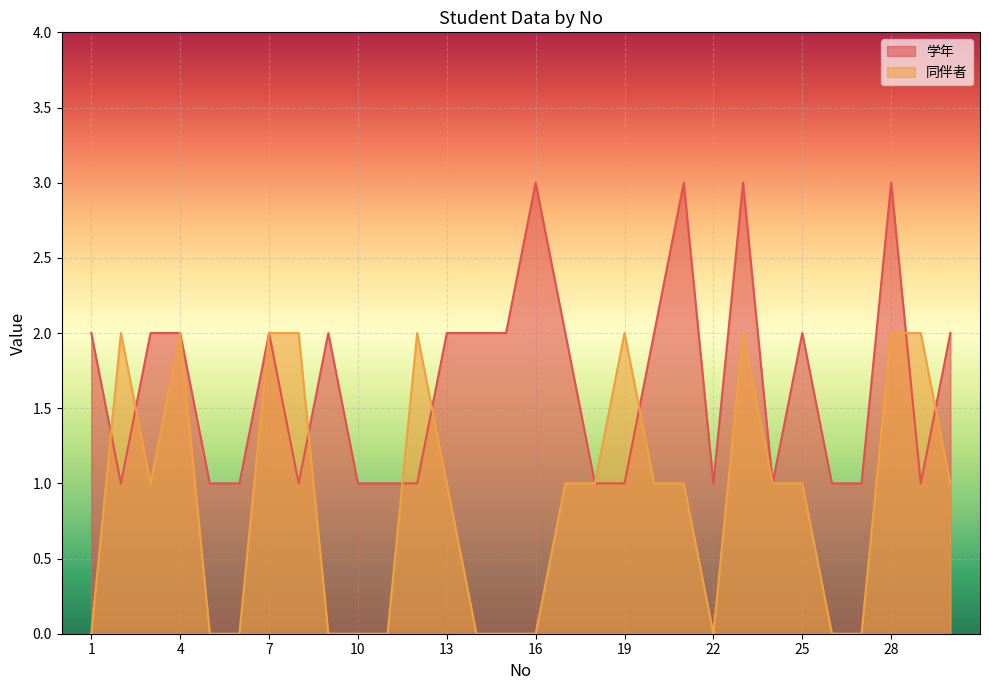

Between 9 and 20, which is larger?

9